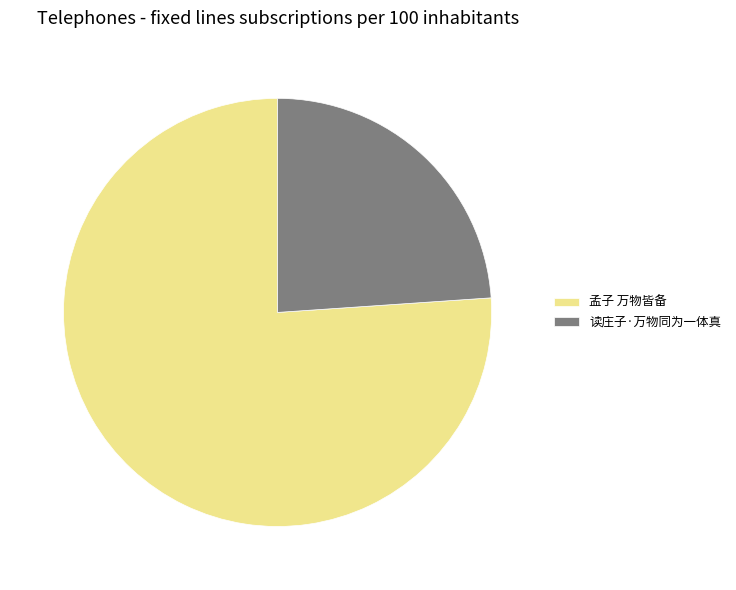

Between 读庄子·万物同为一体真 and 孟子 万物皆备, which is larger?

孟子 万物皆备